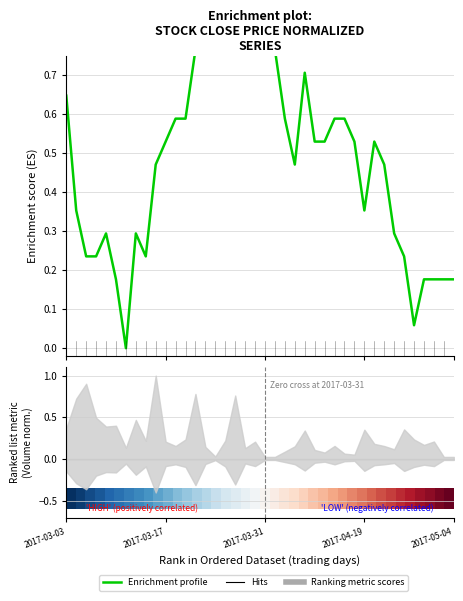

Is it true that Enrichment profile equals 0.1 at 7?

False